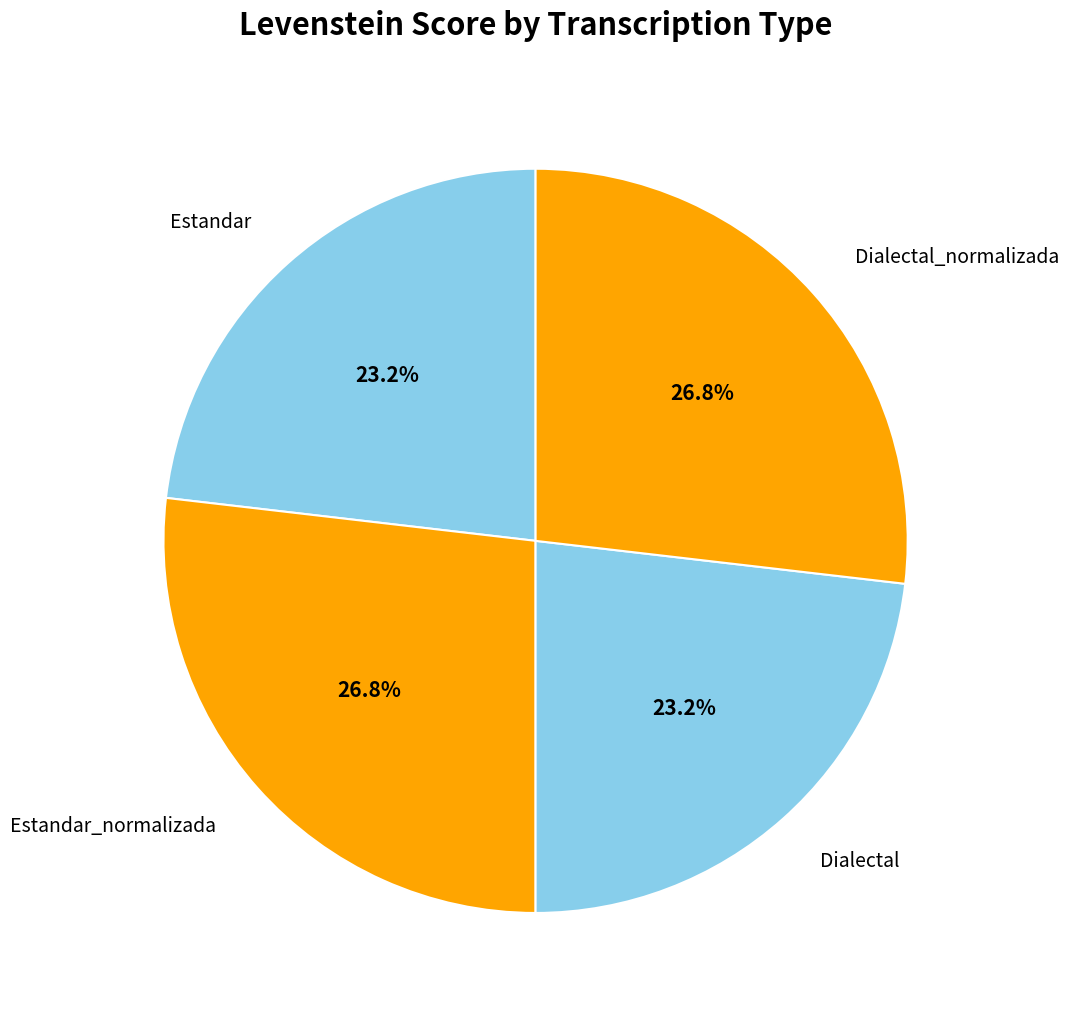

Between Estandar_normalizada and Estandar, which is larger?

Estandar_normalizada